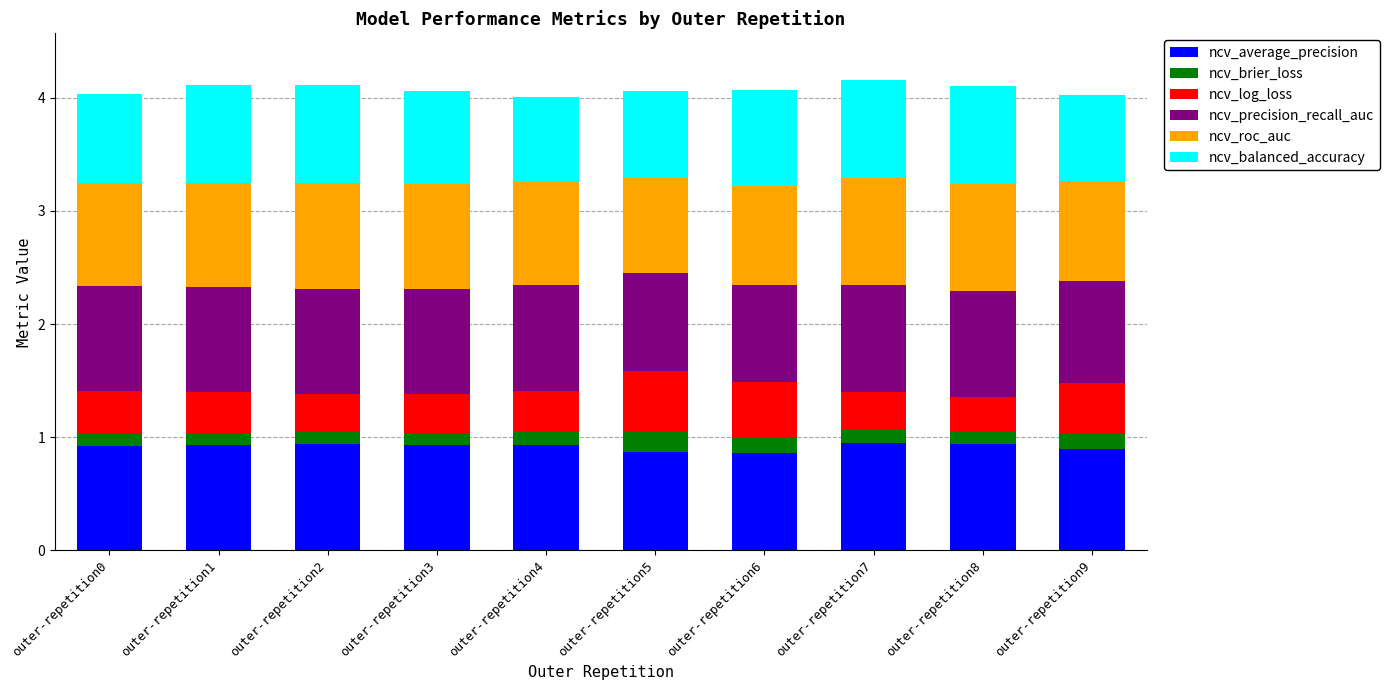

What is the total value across all series at outer-repetition0?

4.0